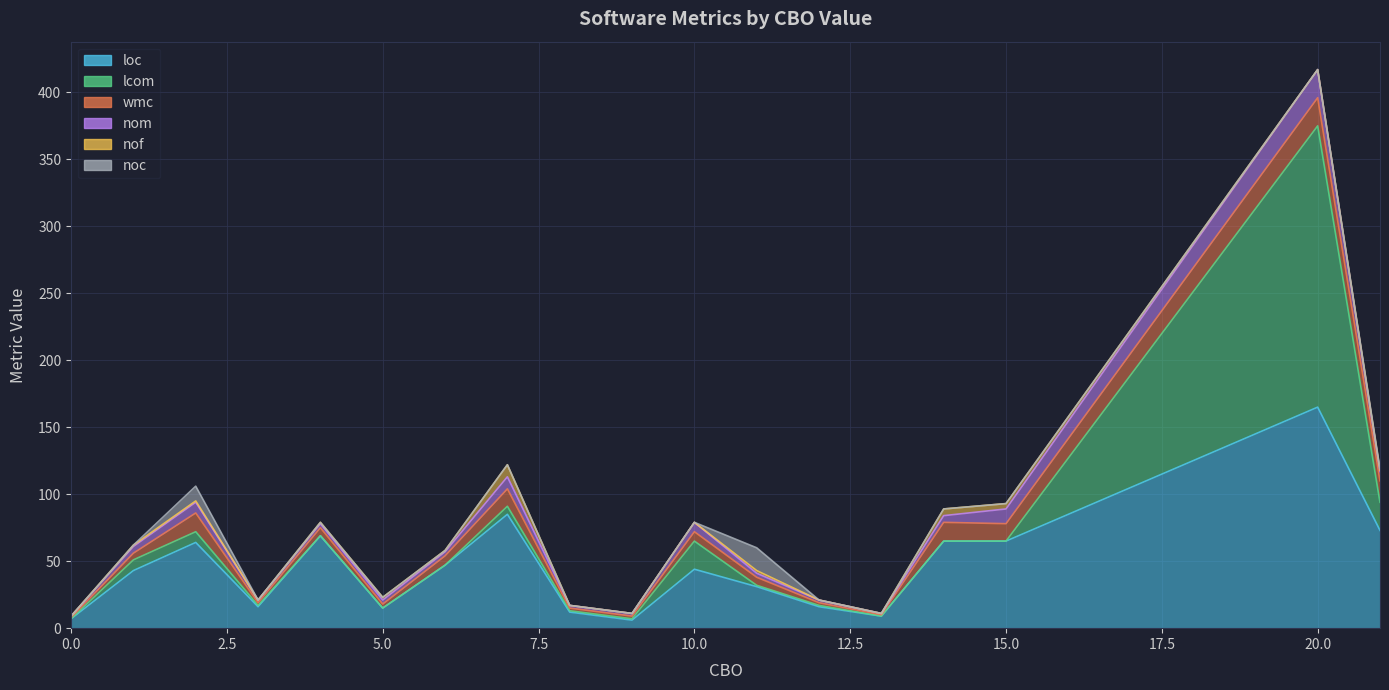

Which series has the largest total across all categories?

loc